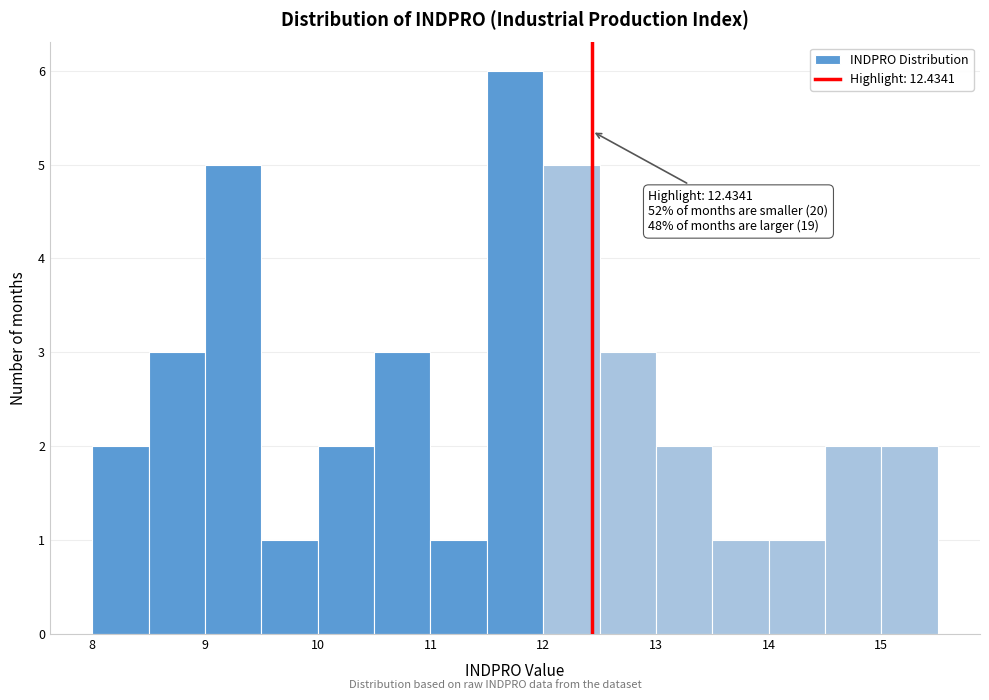

Over which range of the x-axis is the bar tallest?

11.5 to 12.0